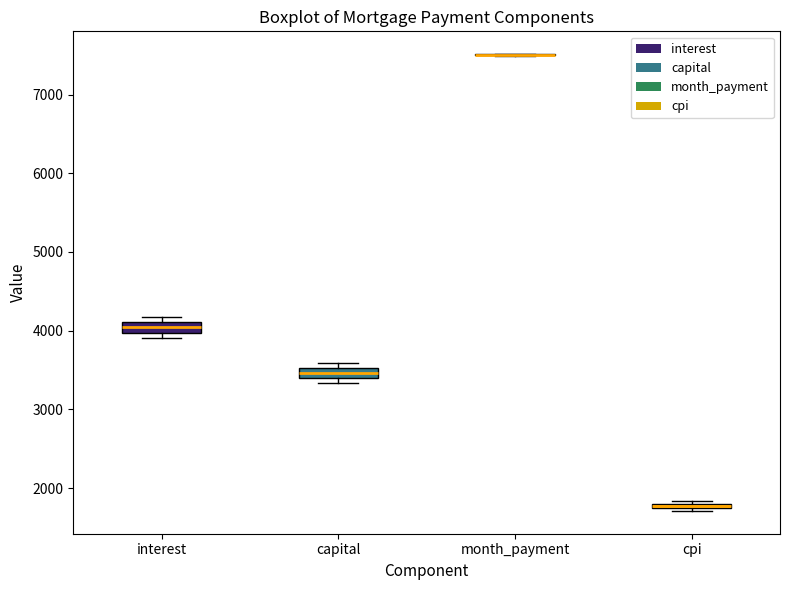

Where is the lower edge of the box for capital on the y-axis? The values are not printed on the chart, so give them approximately, as read against the axis.

3400